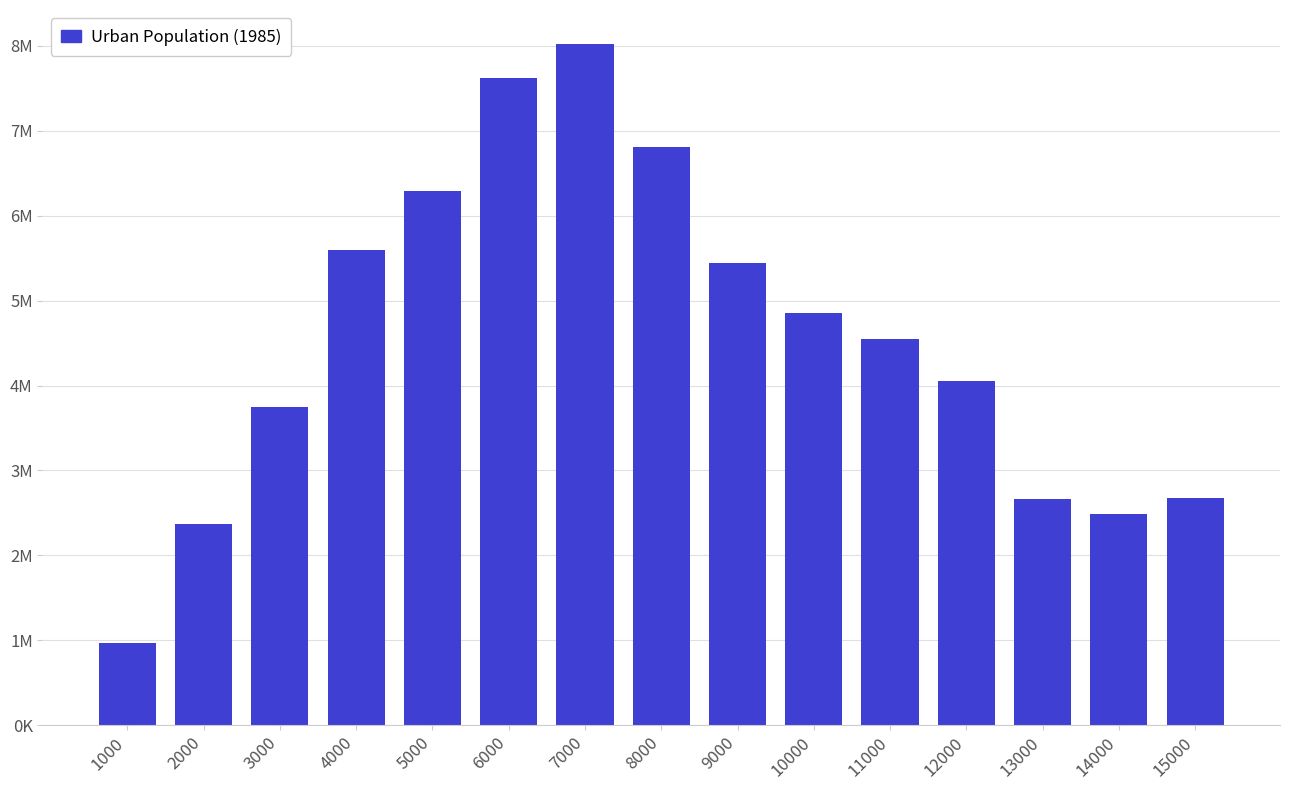

Are the bars horizontal?

No